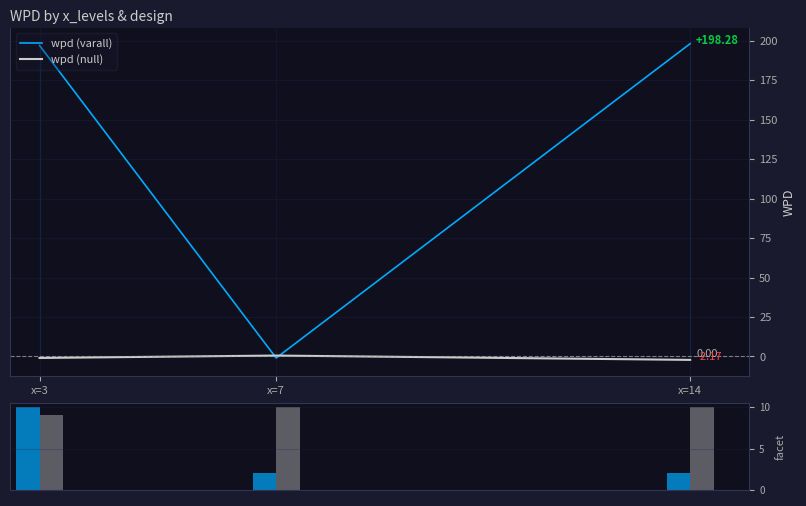

Which series has the widest spread of values?

wpd (varall)